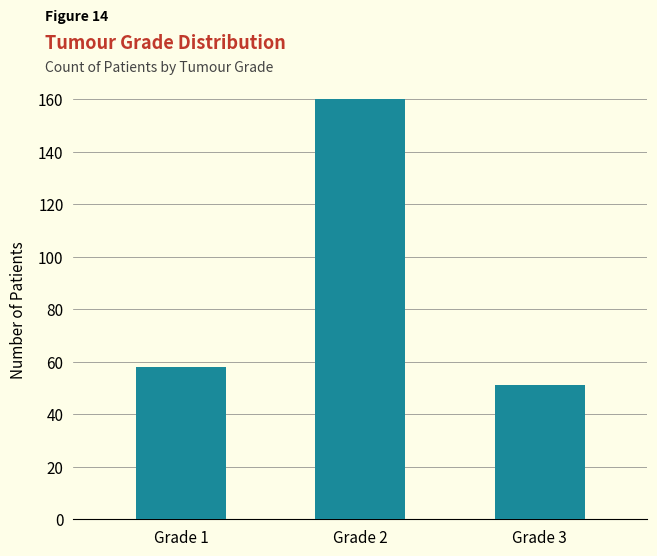

Is it true that the value at Grade 2 is 262?

False